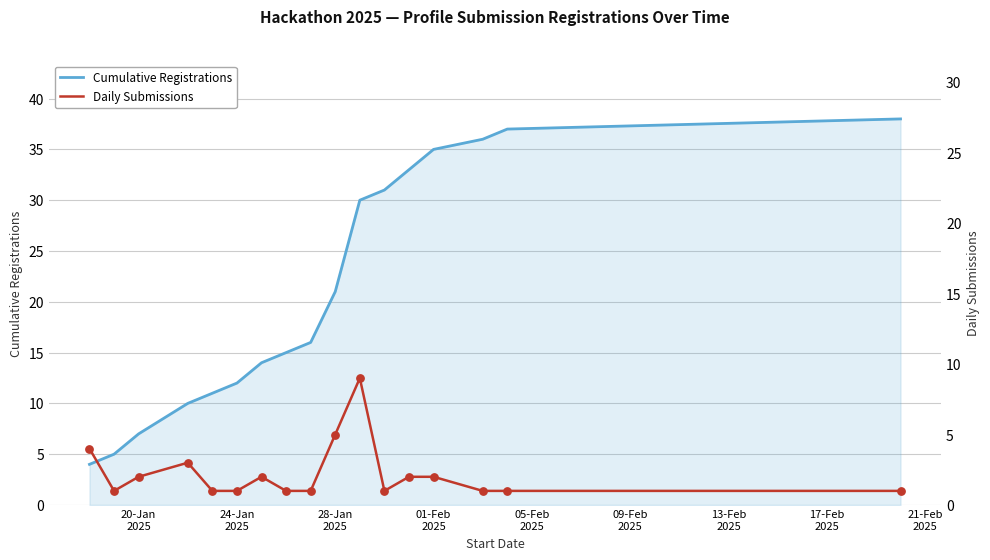

At how many categories does at least one series exceed 13?

11